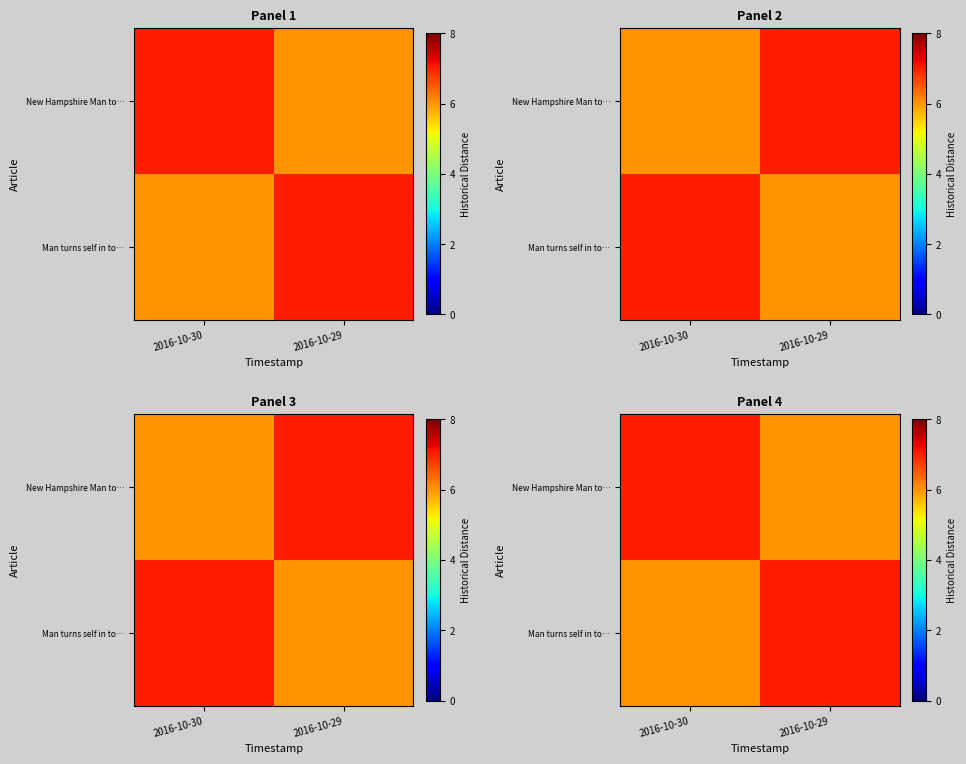

What is the difference between the highest and lowest values at 2016-10-29?

1